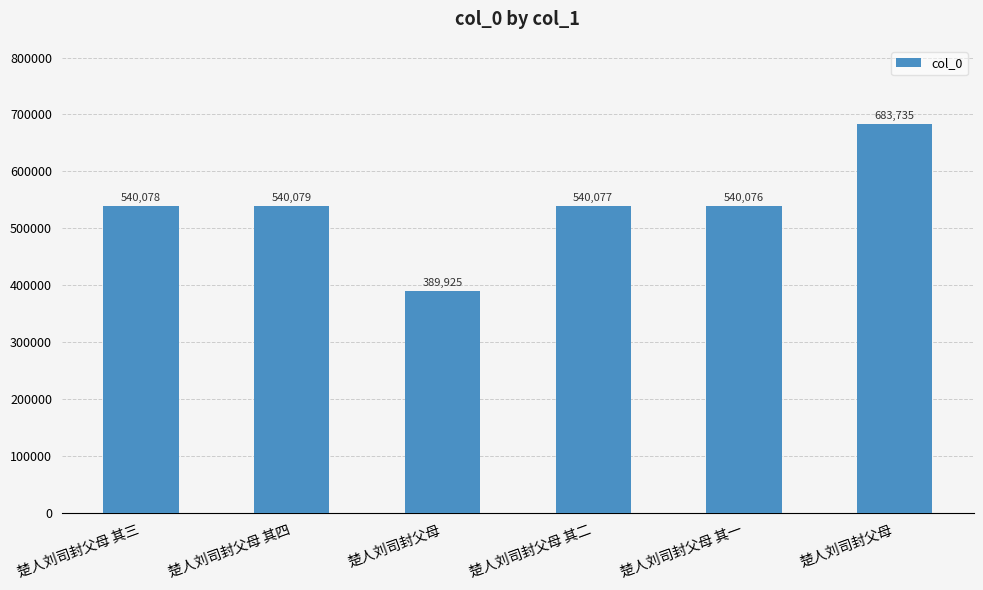

What is the difference between the second highest and second lowest values?

3